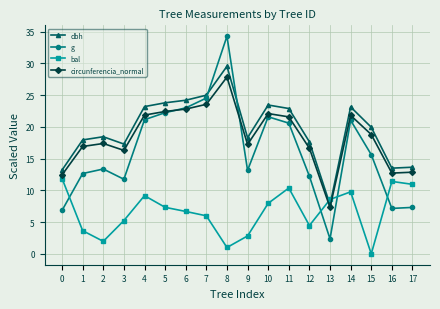

What are all the series names shown in the legend?

dbh, g, bal, circunferencia_normal